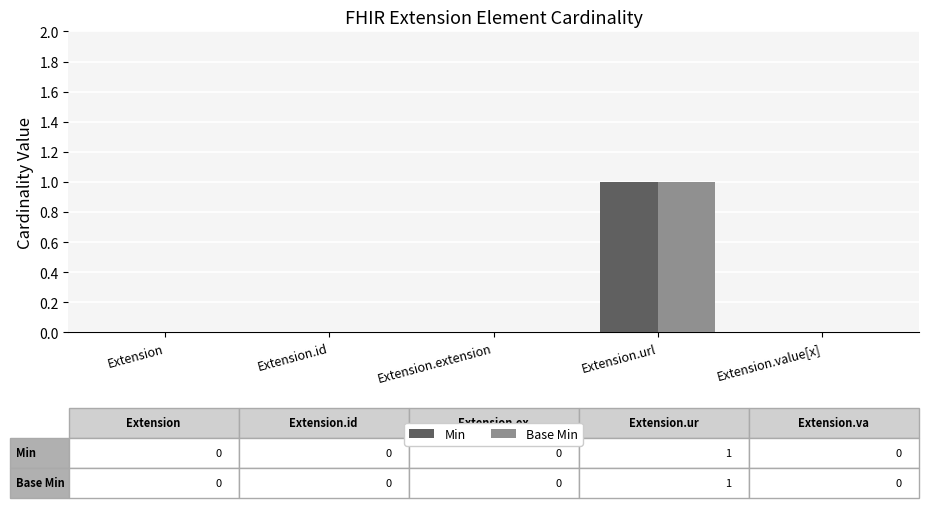

Are the bars grouped side by side (vs. stacked)?

Yes